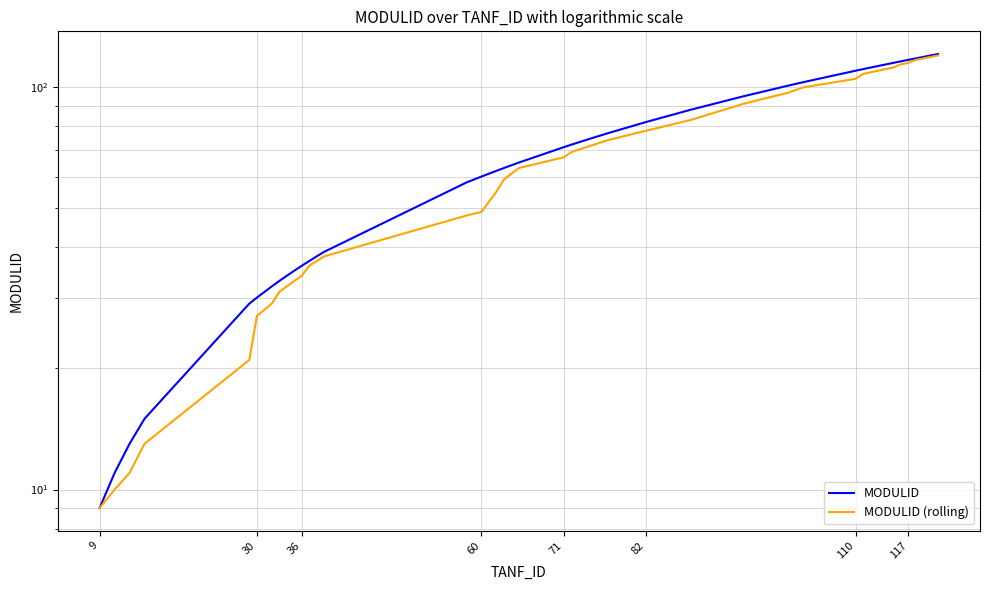

Rank the series at 36 from lowest to highest value.

MODULID (rolling), MODULID